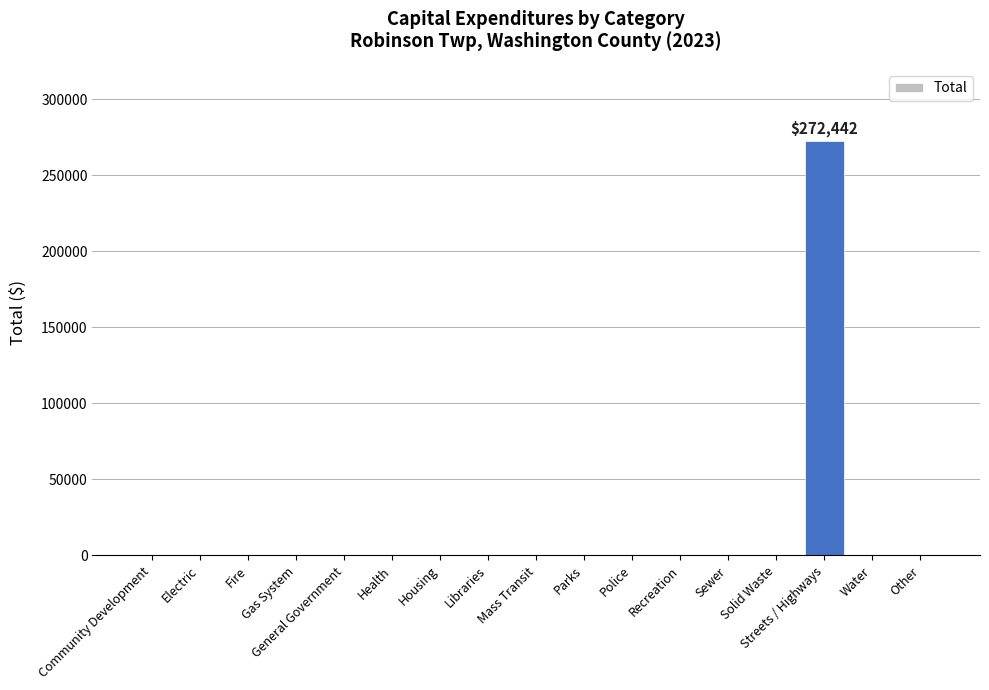

True or false: the data shows 99924 at Police.

False